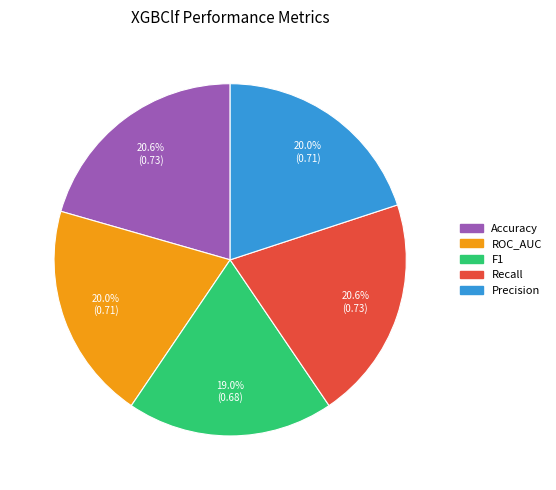

The ROC_AUC slice represents 32% of the pie. True or false?

False